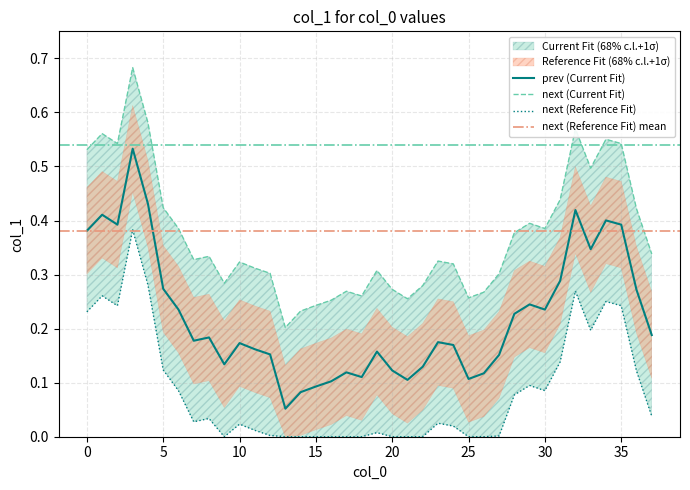

How many points are higher than both their immediate neighbors (excluding endpoints)?

10